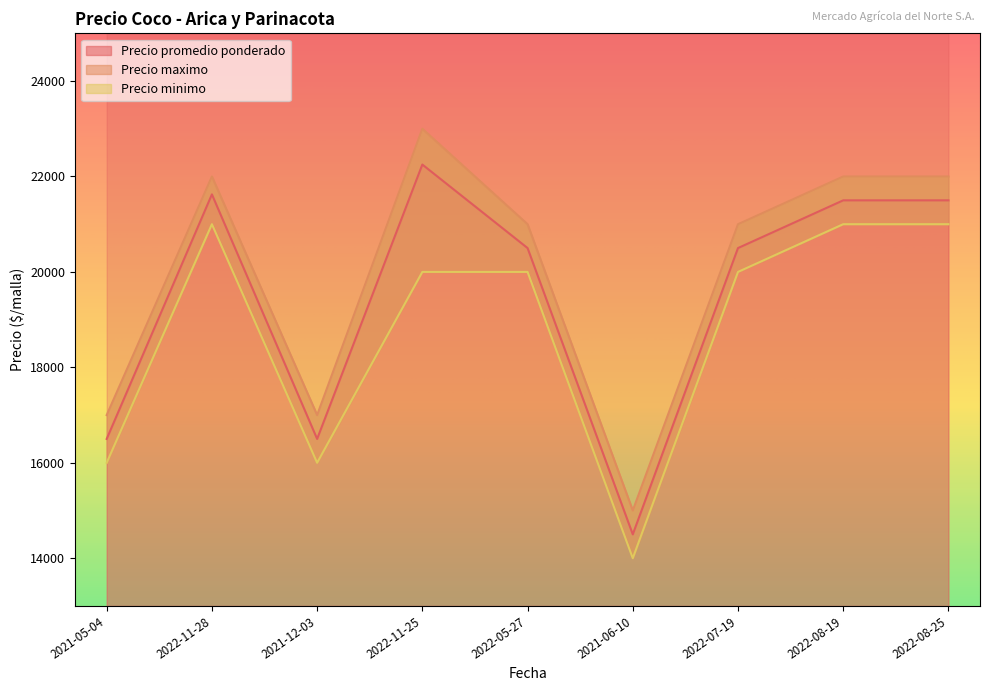

Reading left to right, list all the values displayed in this chart.

Precio promedio ponderado: 16500	21625	16500	22250	20500	14500	20500	21500	21500
Precio maximo: 17000	22000	17000	23000	21000	15000	21000	22000	22000
Precio minimo: 16000	21000	16000	20000	20000	14000	20000	21000	21000